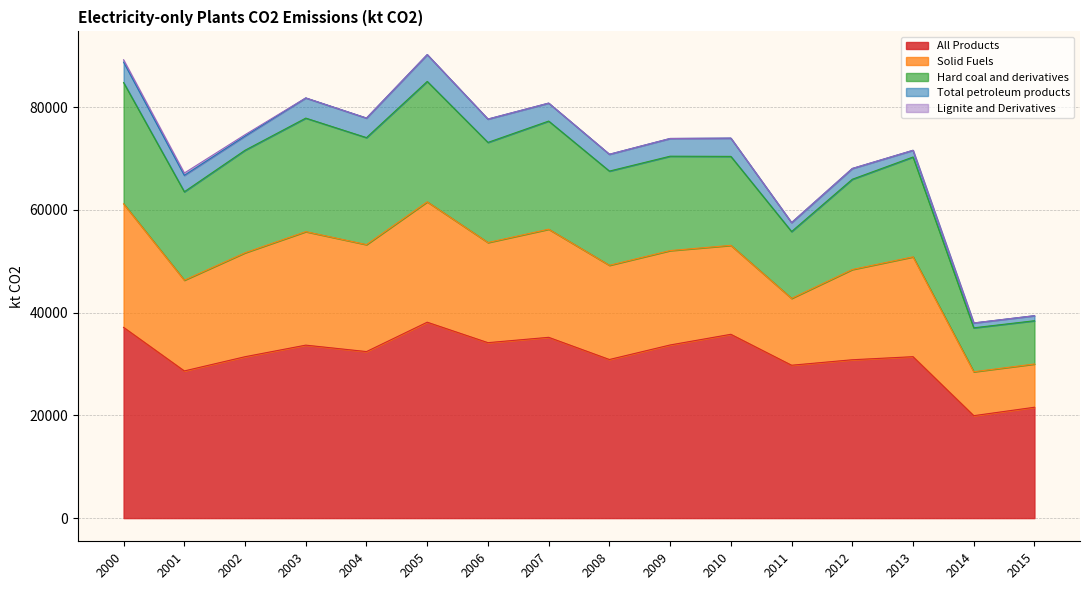

Between 2014 and 2005, which is larger?

2005